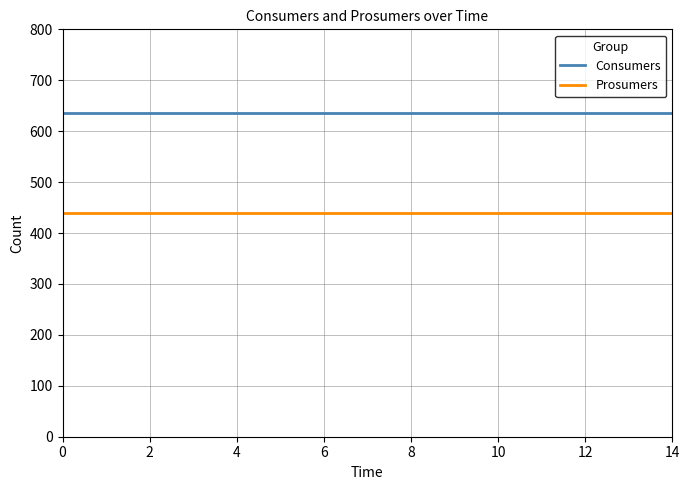

True or false: Consumers and Prosumers intersect in this chart.

False